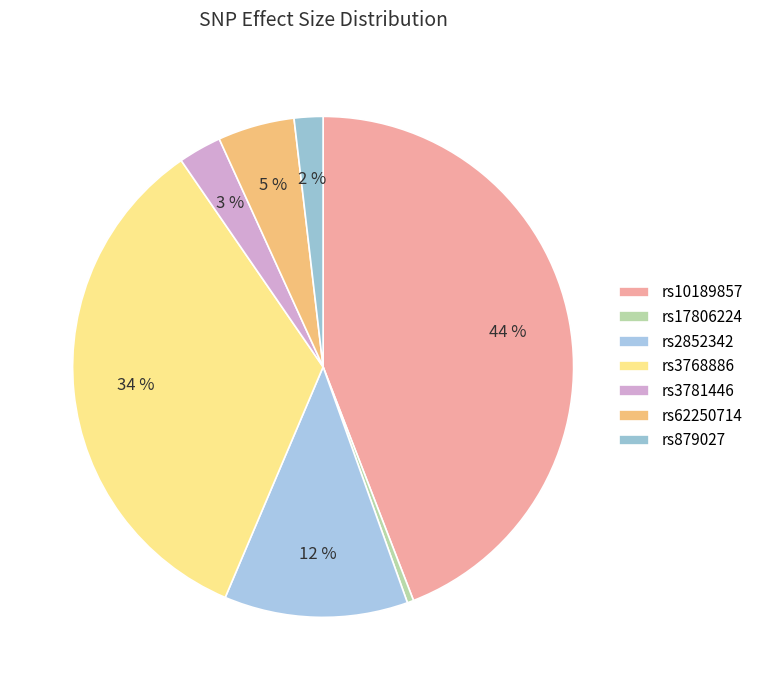

What percentage is the rs10189857 slice, to the nearest percent?

44%